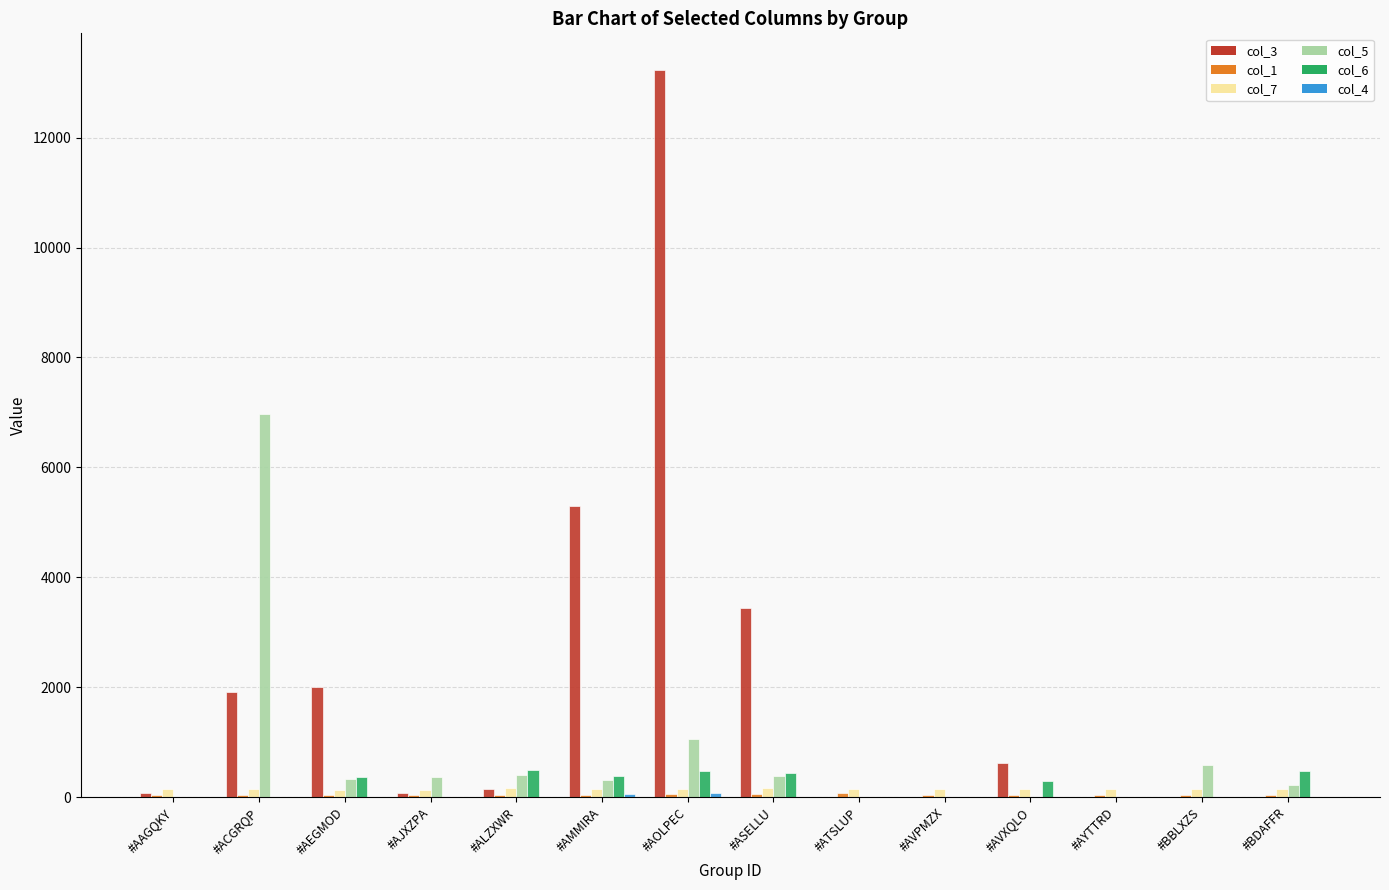

The value of col_5 at #ATSLUP is 4200.9. True or false?

False